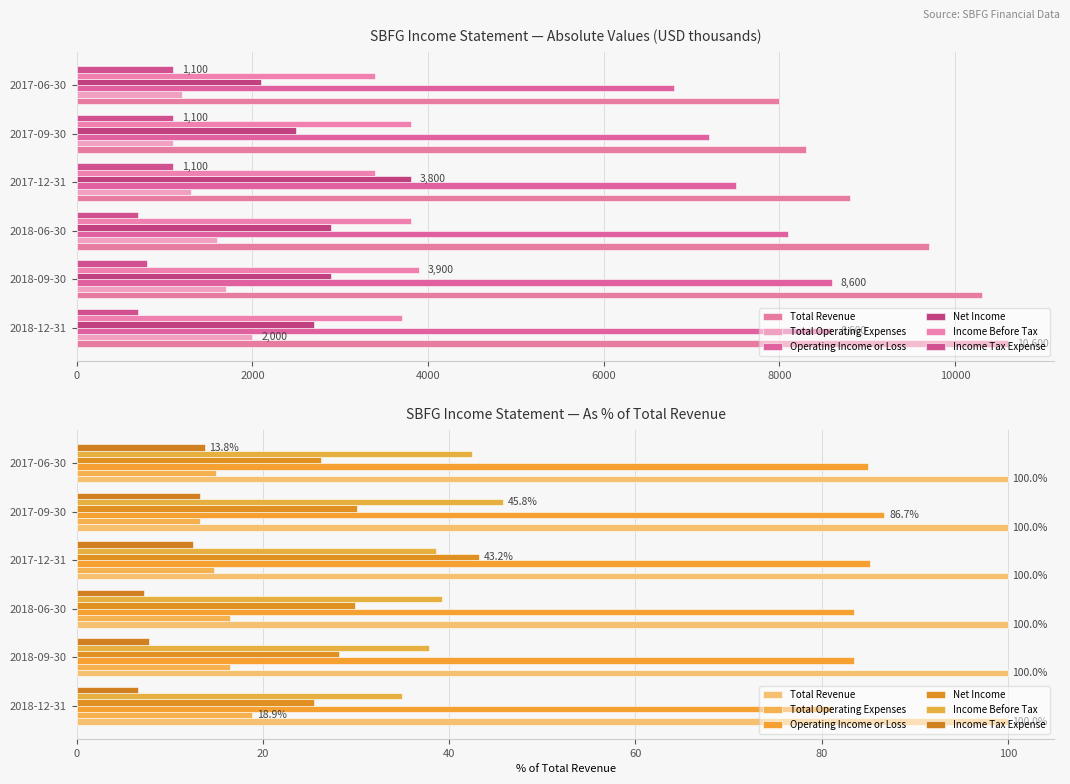

Are the bars horizontal?

Yes